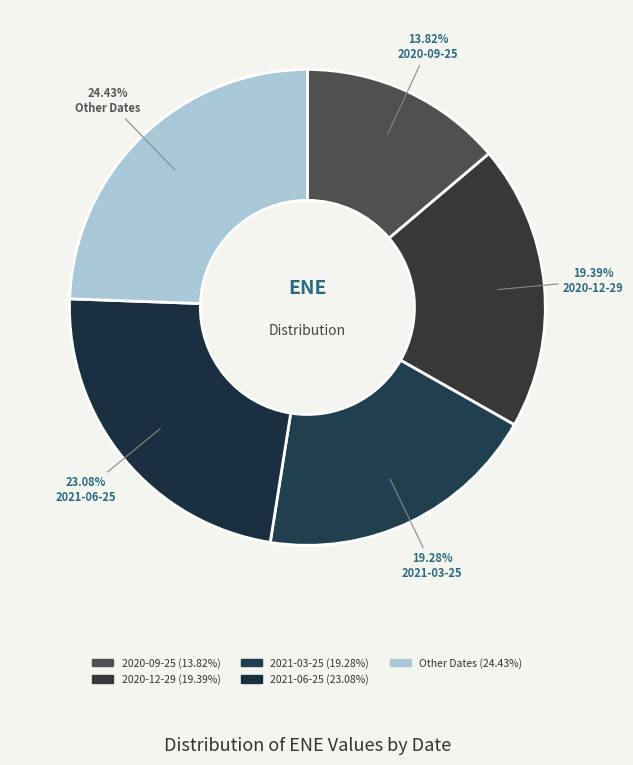

Is there a majority slice in this chart?

No